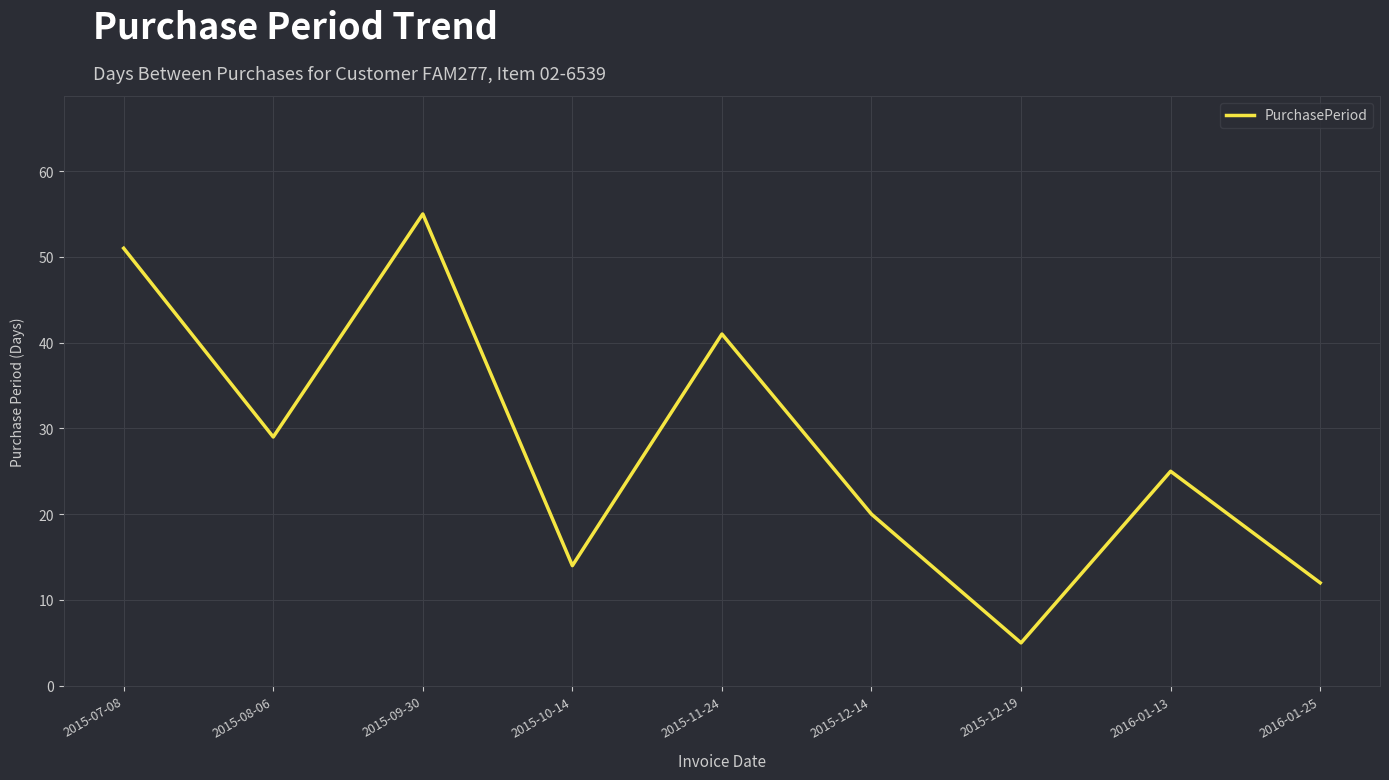

What is the sum of all values?

252